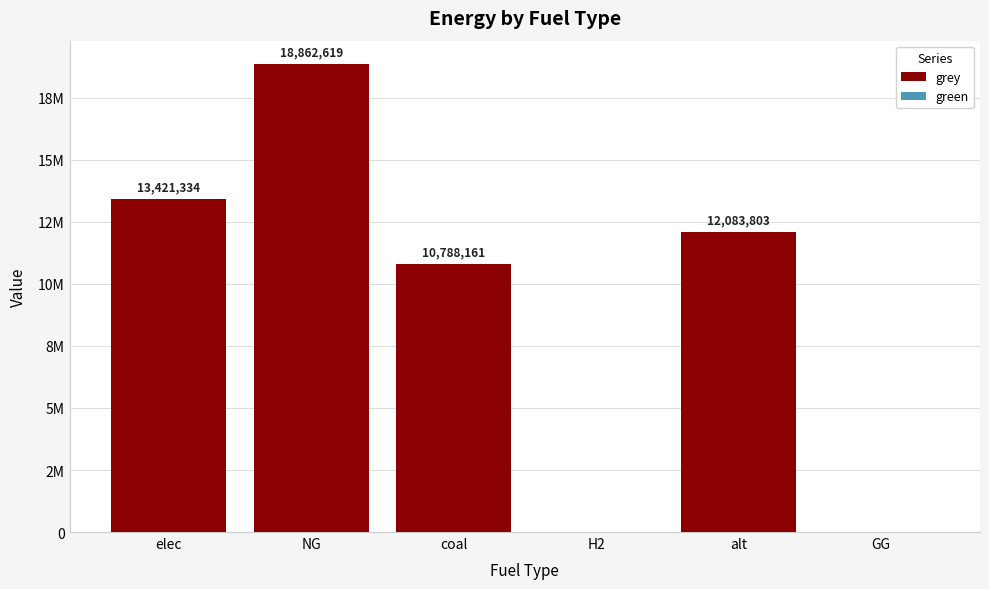

Are the bars horizontal?

No